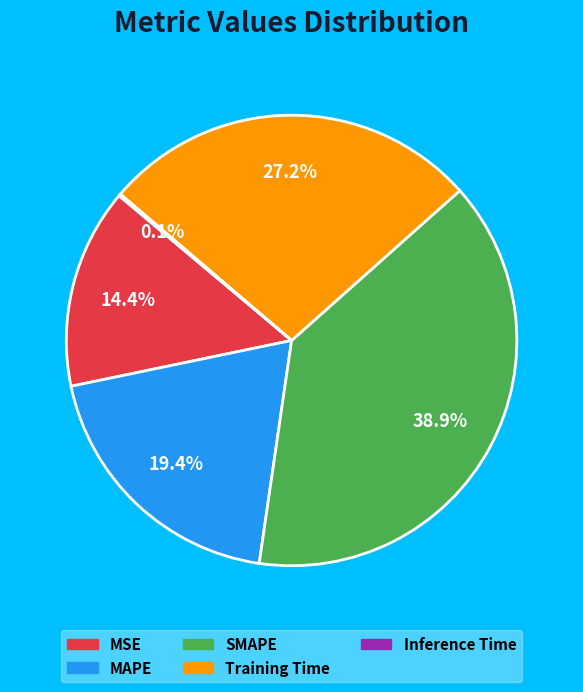

Which slice is the largest?

SMAPE